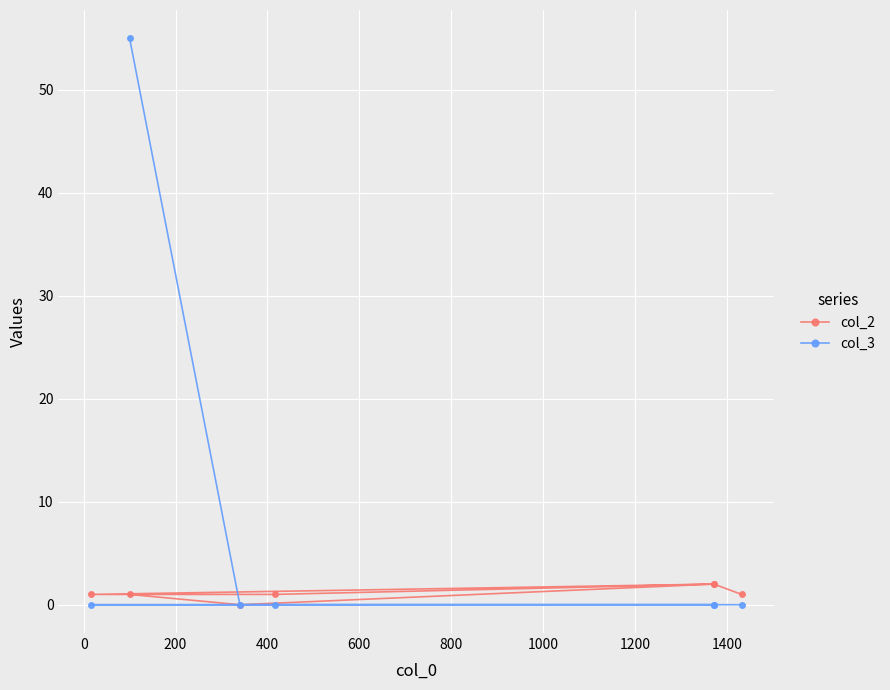

Does the chart display data point markers on the line(s)?

Yes